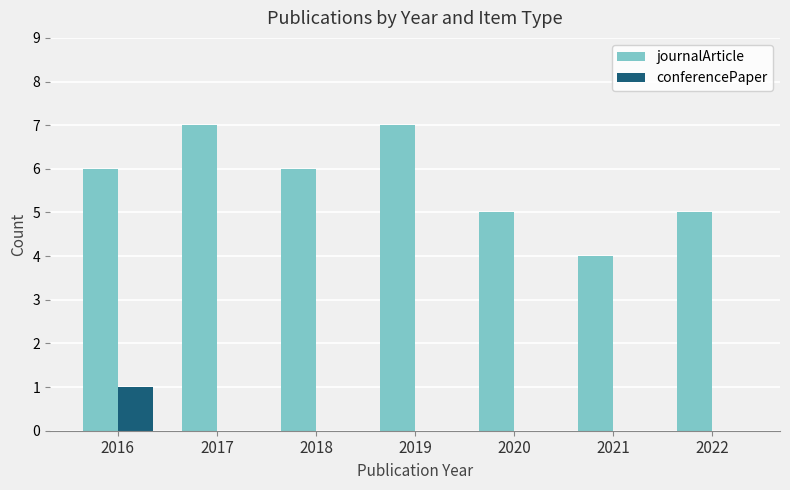

Reading left to right, extract all data points from this chart.

journalArticle: 2016=6	2017=7	2018=6	2019=7	2020=5	2021=4	2022=5
conferencePaper: 2016=1	2017=0	2018=0	2019=0	2020=0	2021=0	2022=0